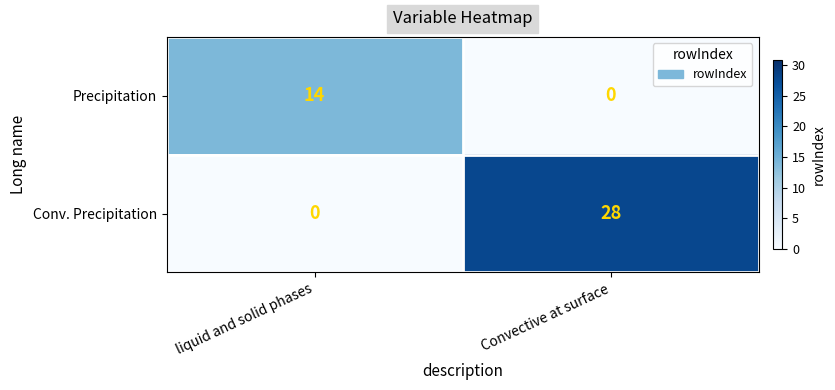

Rank the series by their maximum value, from lowest to highest.

Precipitation, Conv. Precipitation